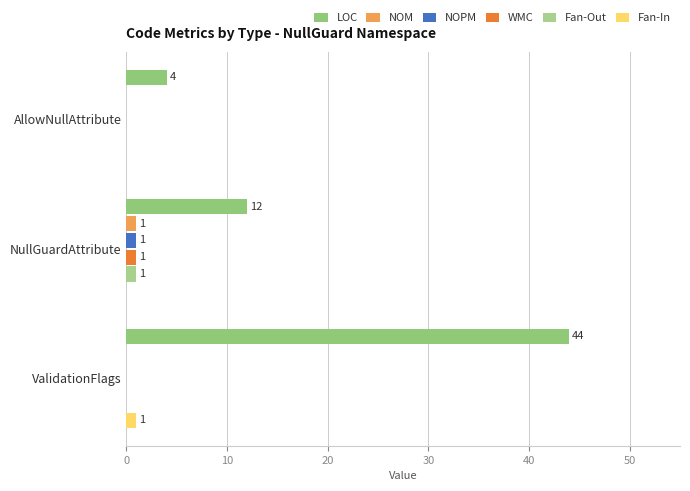

What are all the series names shown in the legend?

LOC, NOM, NOPM, WMC, Fan-Out, Fan-In